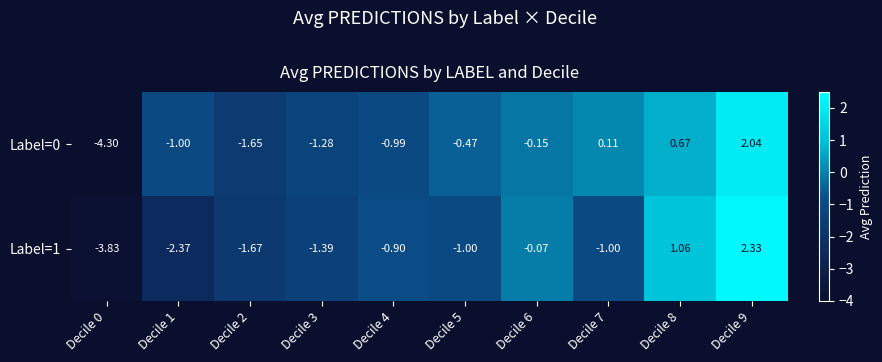

Which category has the lowest value across all series?

Decile 0